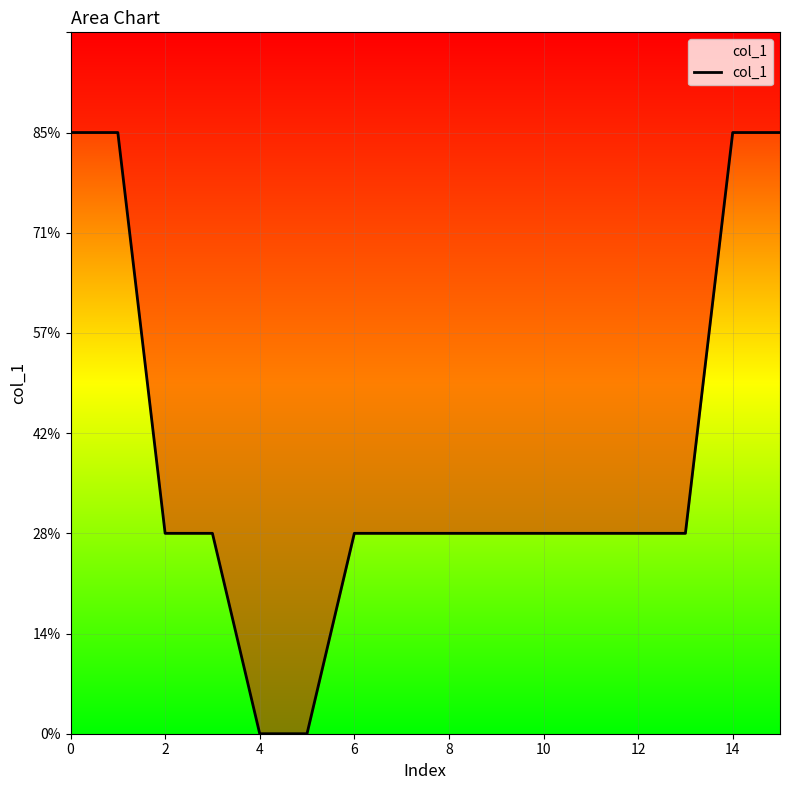

Reading left to right, list all the values displayed in this chart.

0.3	0.3	0.1	0.1	0.0	0.0	0.1	0.1	0.1	0.1	0.1	0.1	0.1	0.1	0.3	0.3